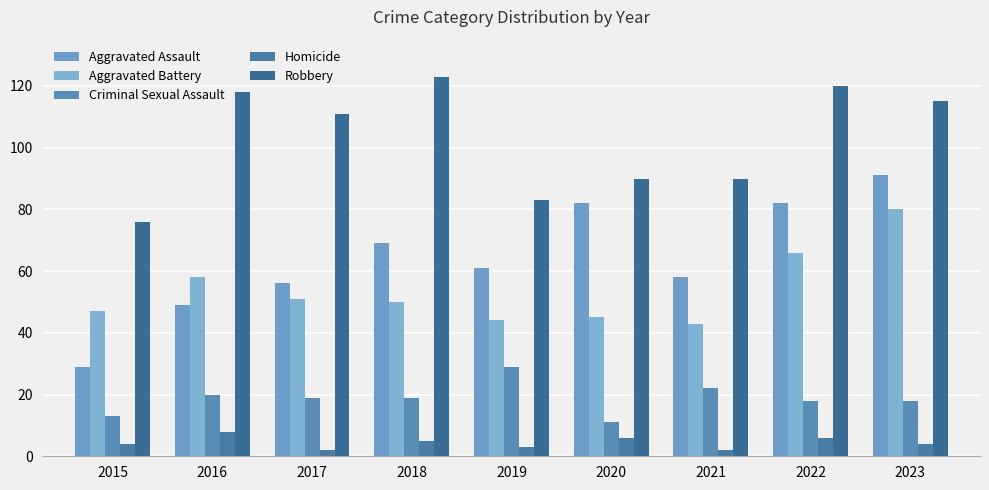

How many bars are there in each group?

5